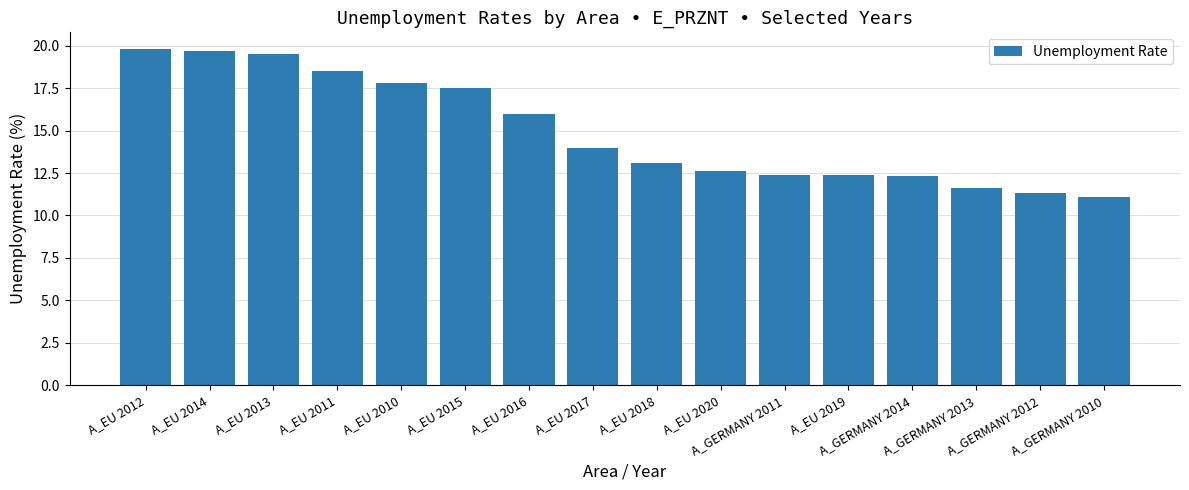

The chart shows a value of 16.0 at A_EU 2016. True or false?

True